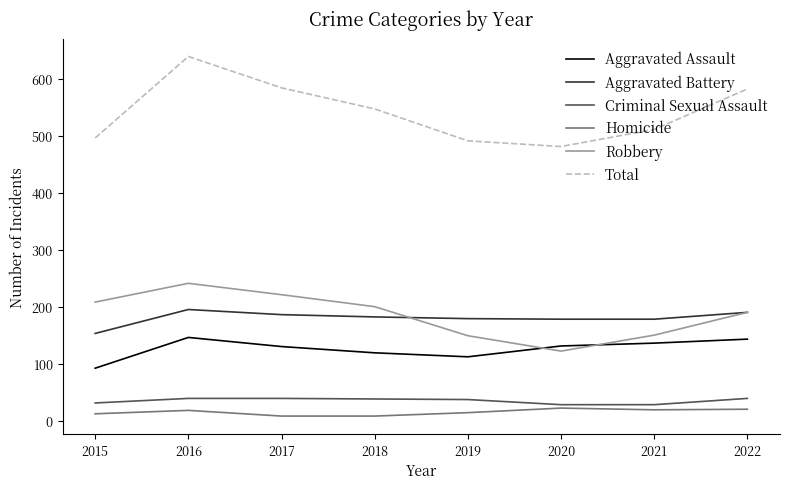

Is the value of Criminal Sexual Assault at 2017 greater than the value of Robbery at 2016?

No